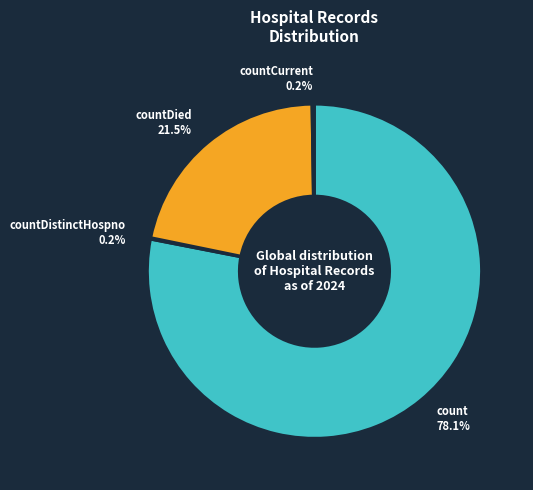

Is there any slice that represents more than half of the pie?

Yes